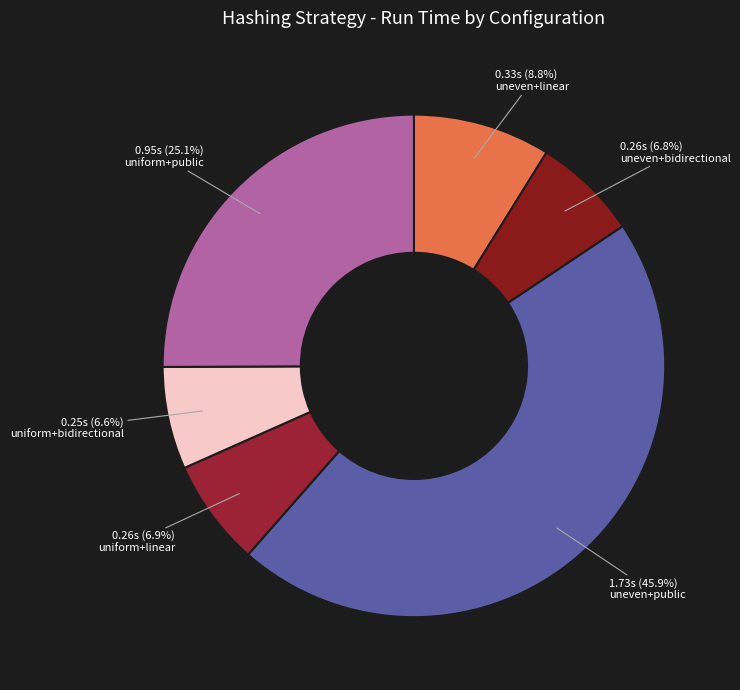

To the nearest percent, what percentage of the pie is uniform+linear?

7%